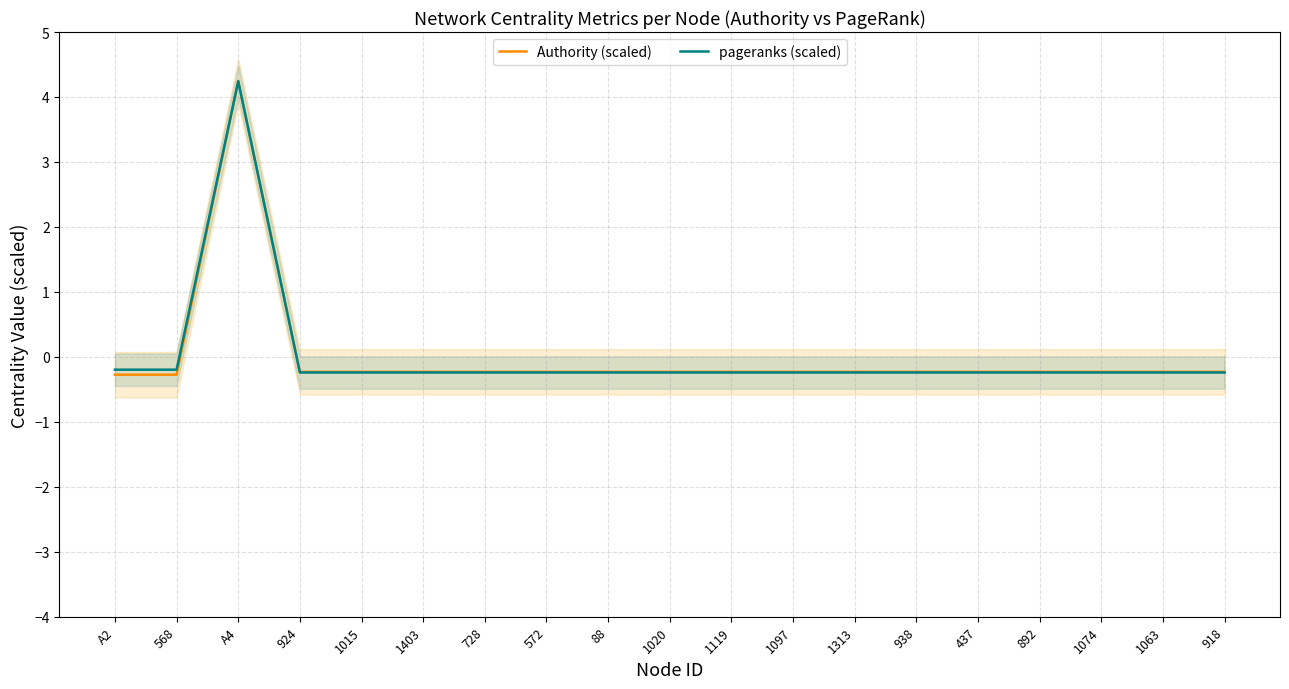

Between 1313 and 1097, which is larger?

1313